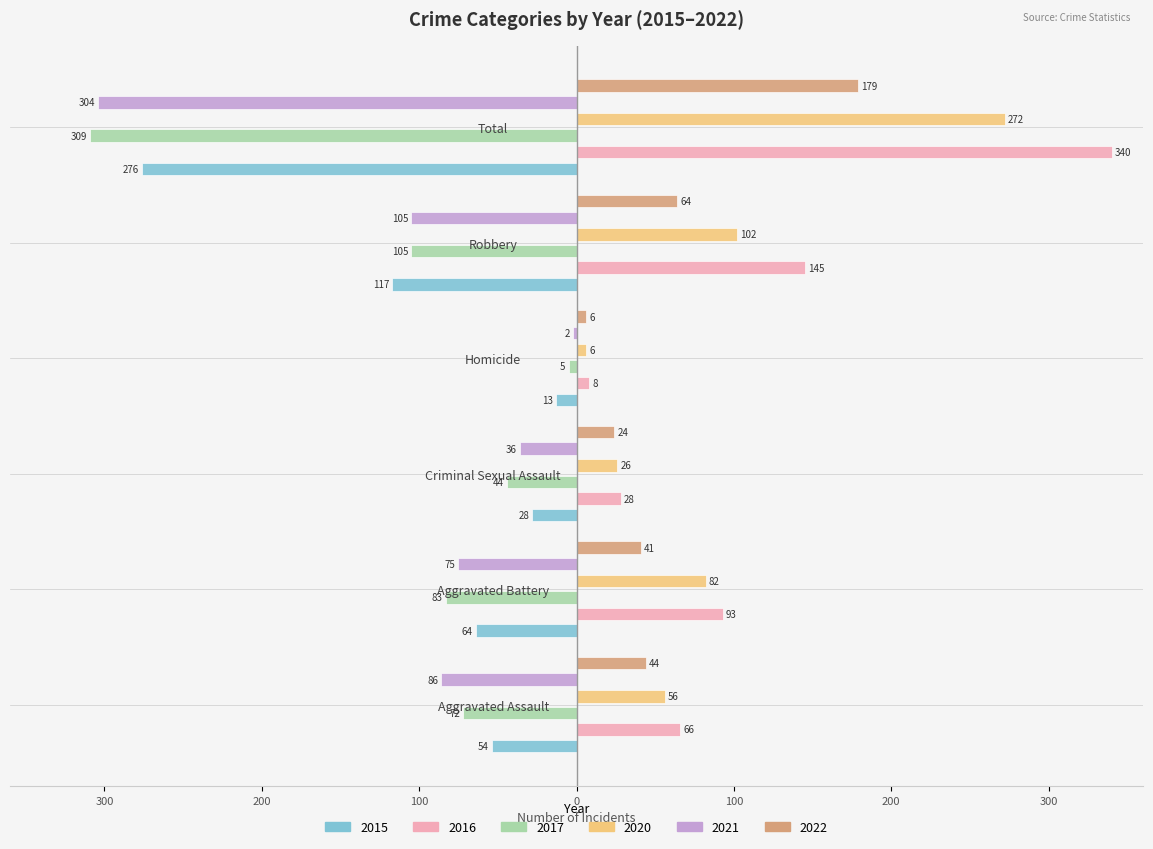

List the series in order of their peak value, highest first.

2016, 2020, 2022, 2021, 2017, 2015